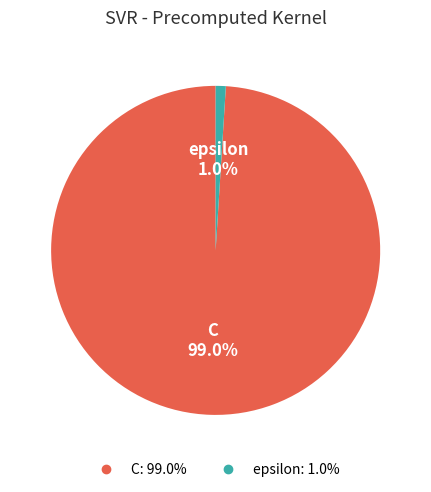

How many slices are in this pie chart?

2